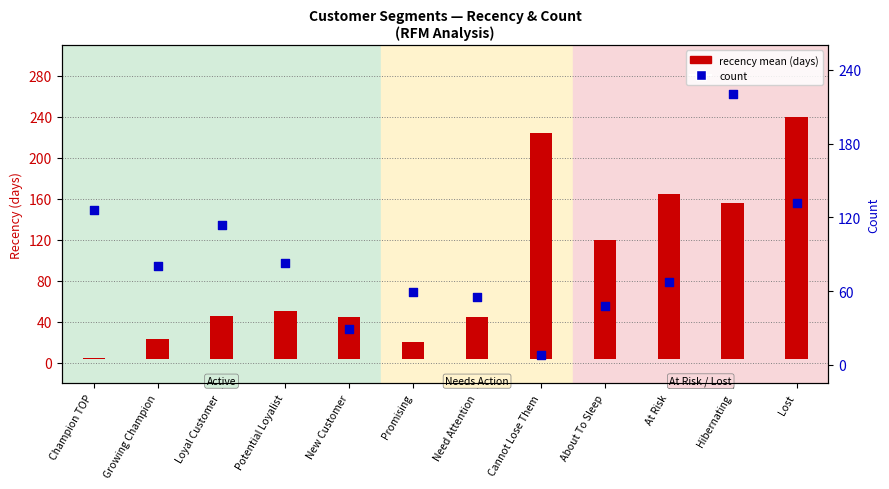

At which category is the sum across all series the highest?

Hibernating